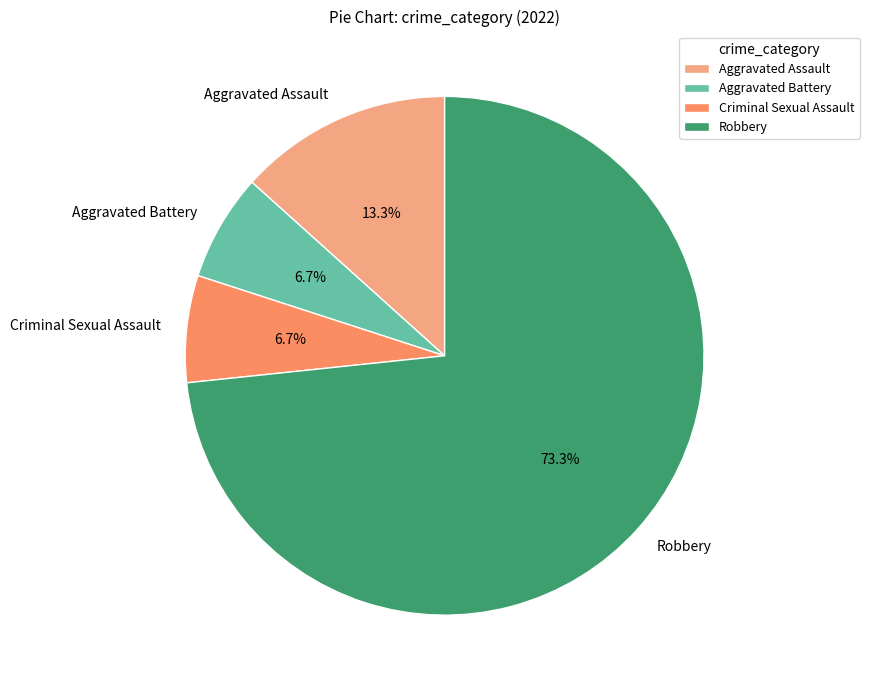

Count the number of slices in the pie.

4